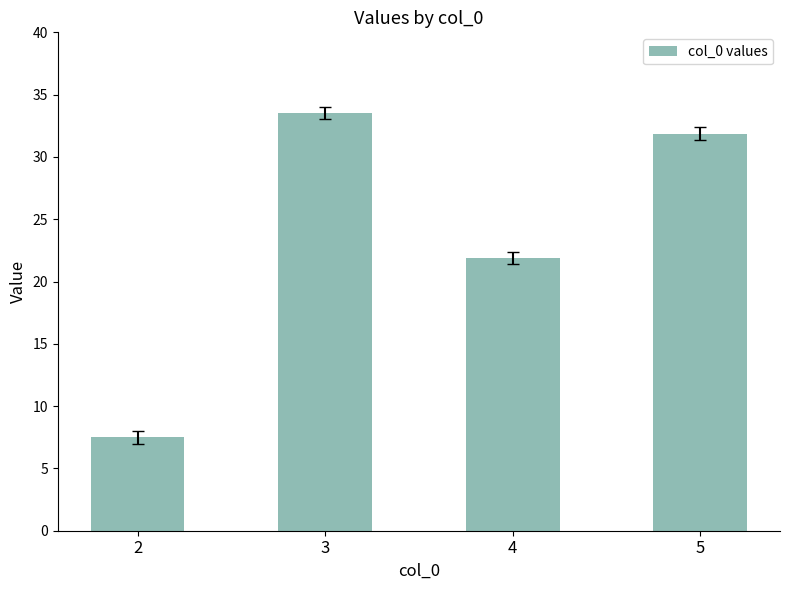

Where is the data nearest to the value 20?

4